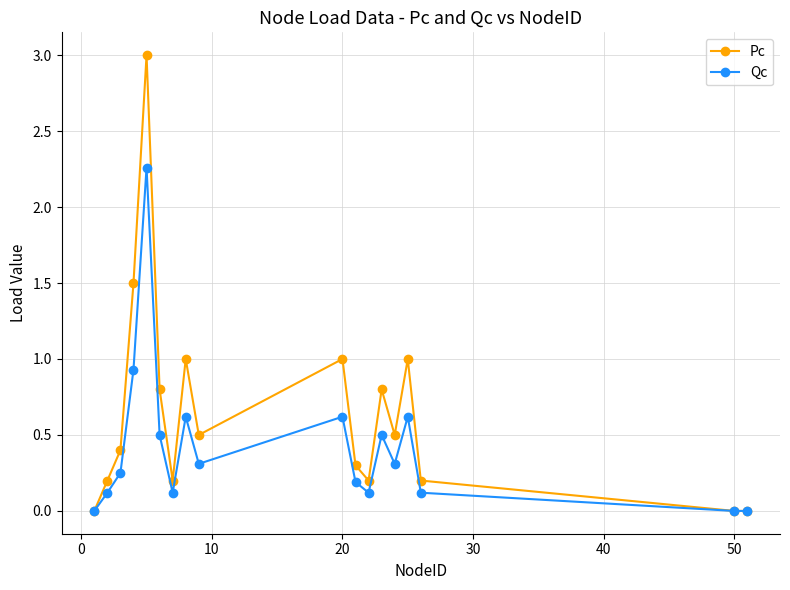

Which series has the largest total across all categories?

Pc